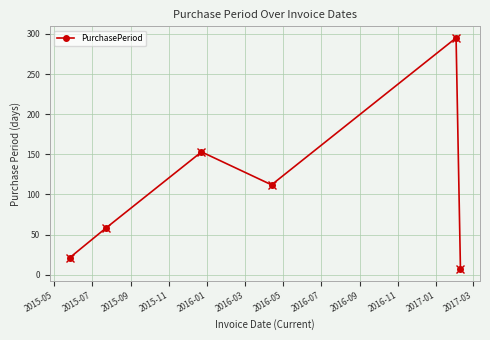

What is the sum of all values?

646